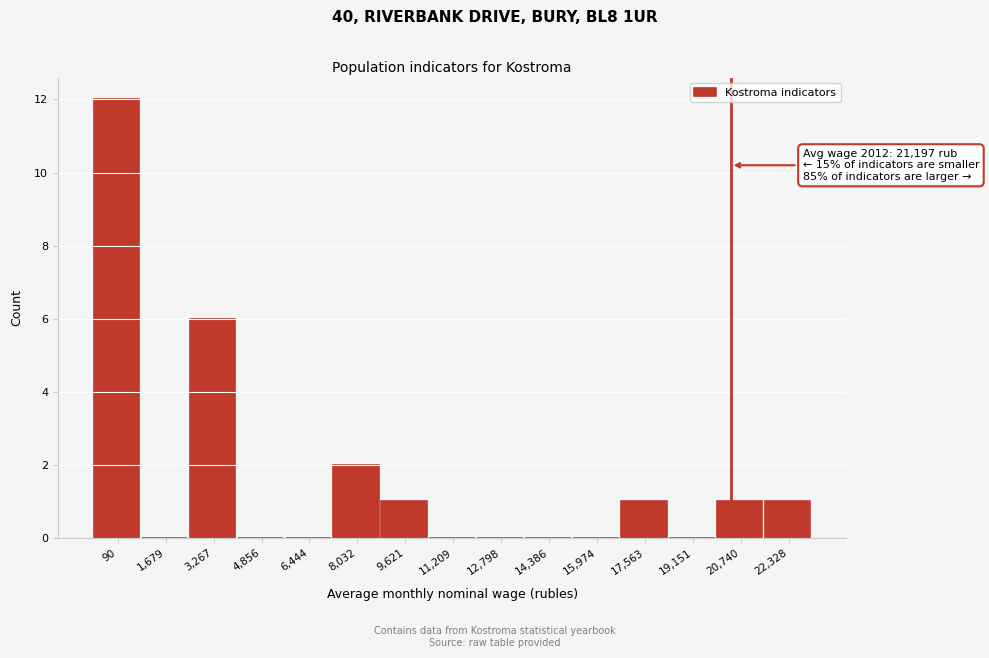

Reading left to right, transcribe all the data shown in this chart.

90=12	1,679=0	3,267=6	4,856=0	6,444=0	8,032=2	9,621=1	11,209=0	12,798=0	14,386=0	15,974=0	17,563=1	19,151=0	20,740=1	22,328=1